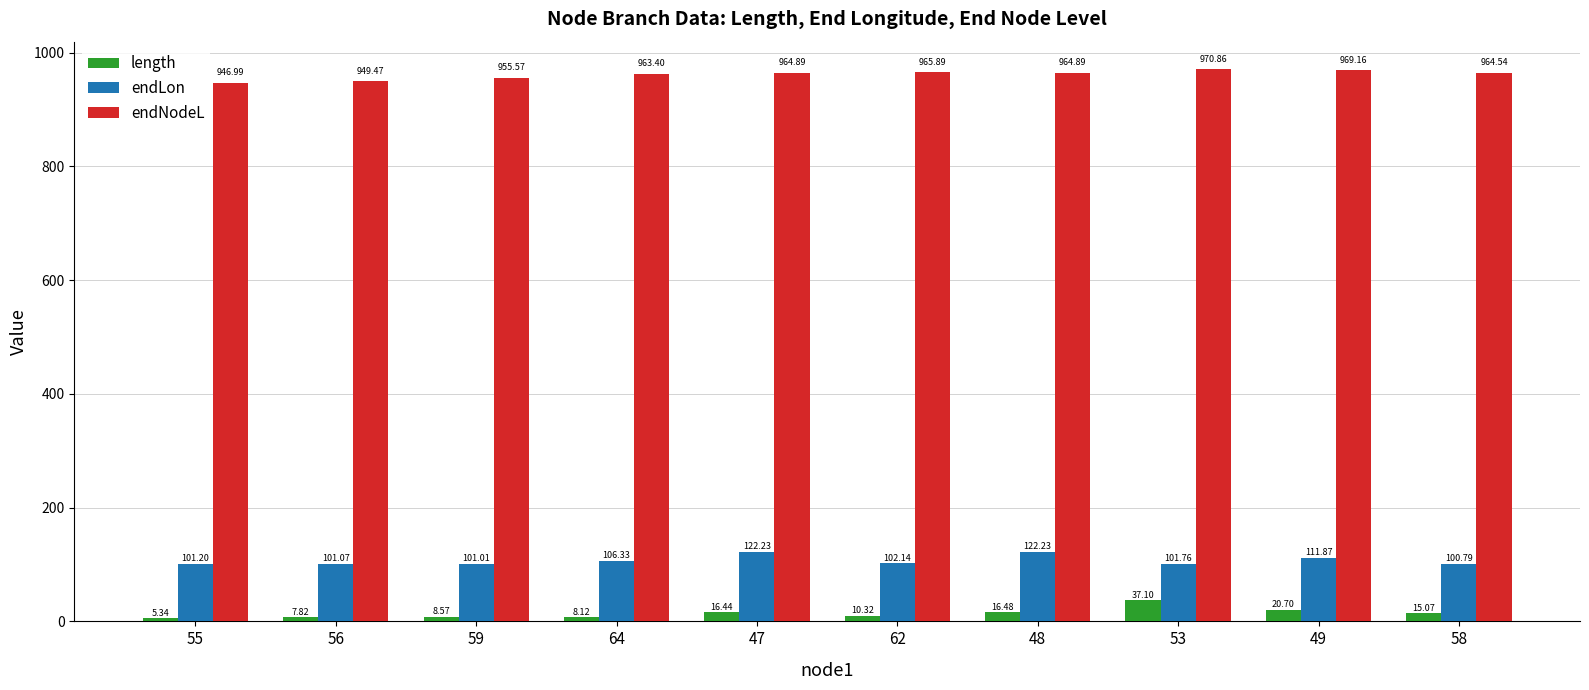

The value of endLon at 49 is 23.9. True or false?

False